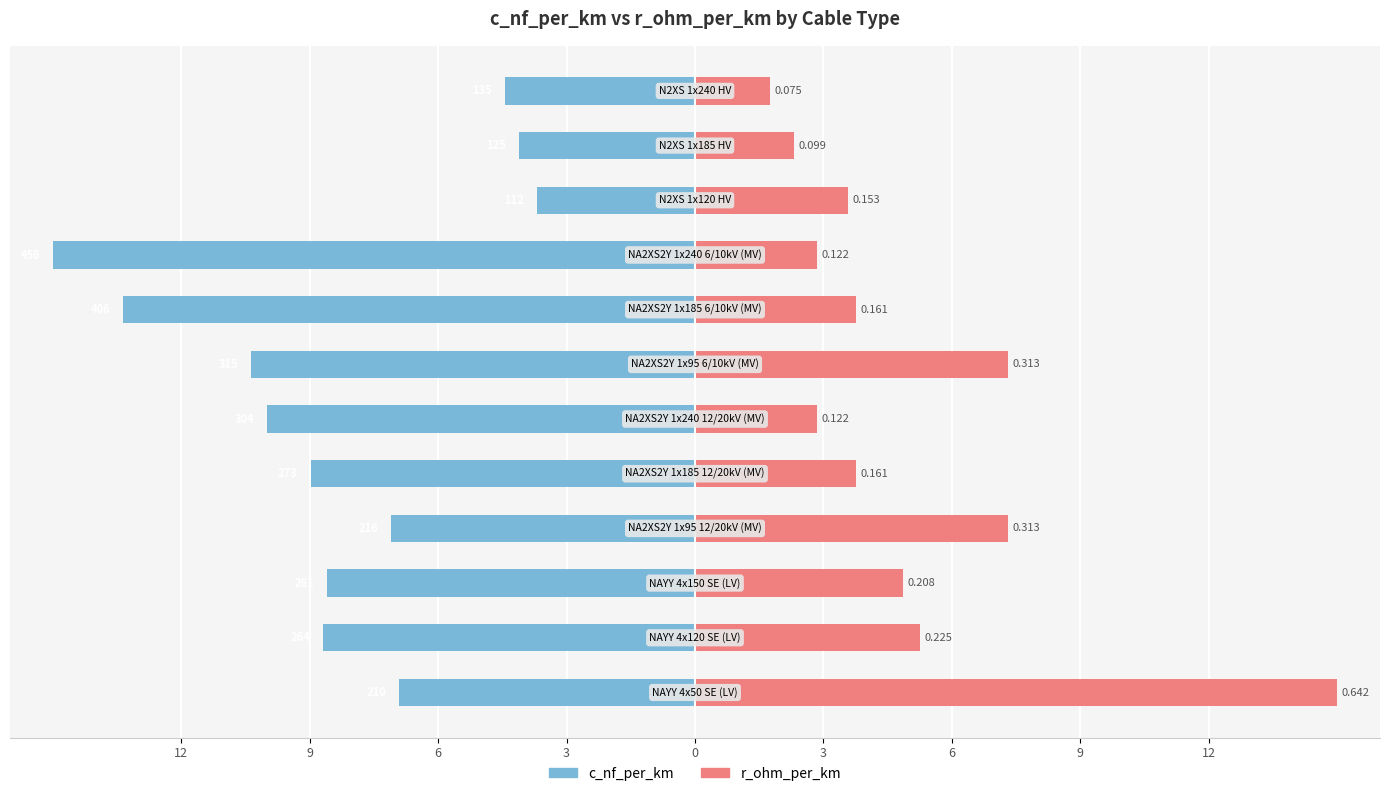

What is the value of the c_nf_per_km bar at the 9th from the left?

-6.9